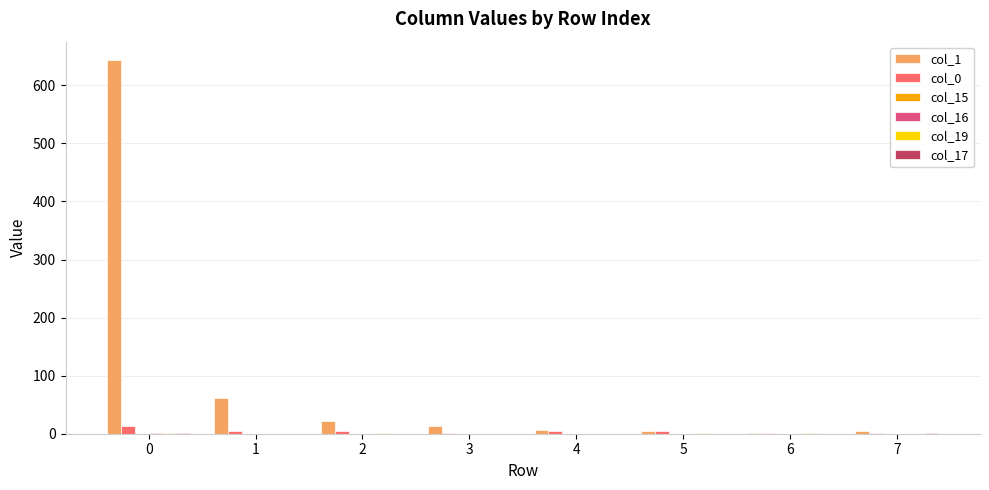

How many data points does each series have?

8